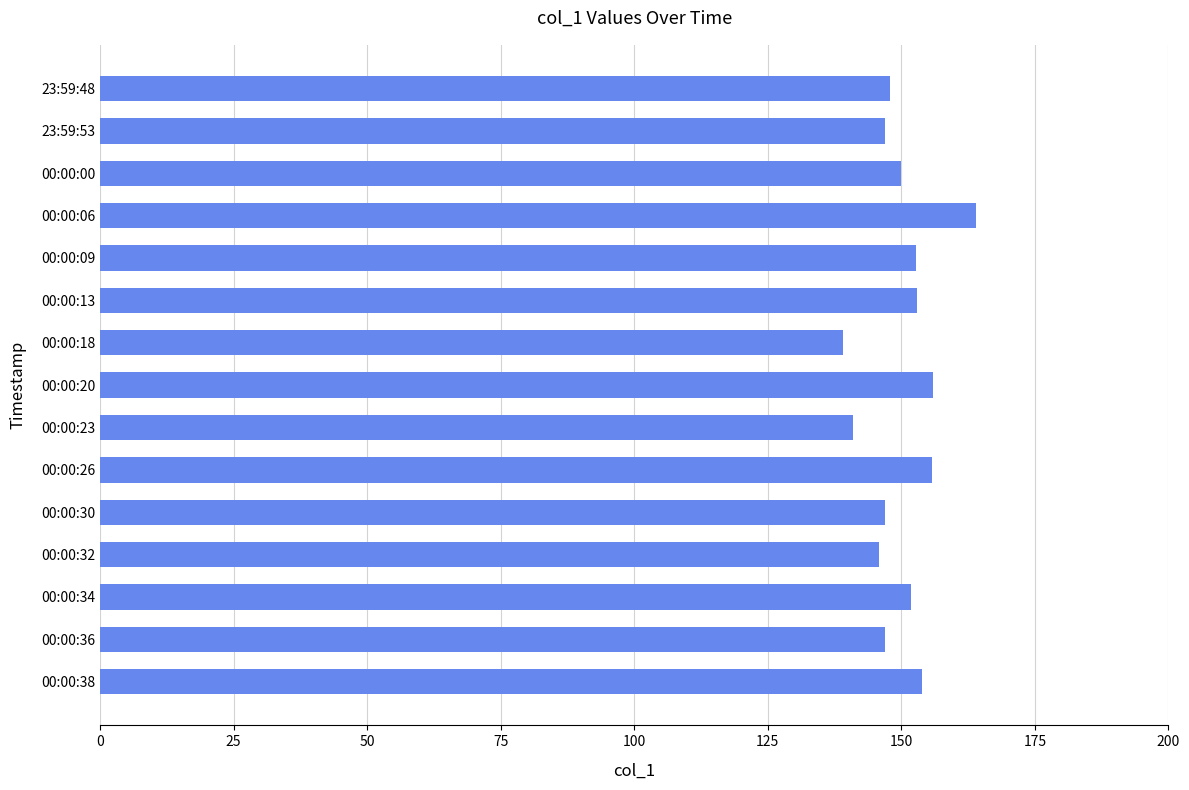

True or false: the data shows 153.8 at 00:00:38.

True